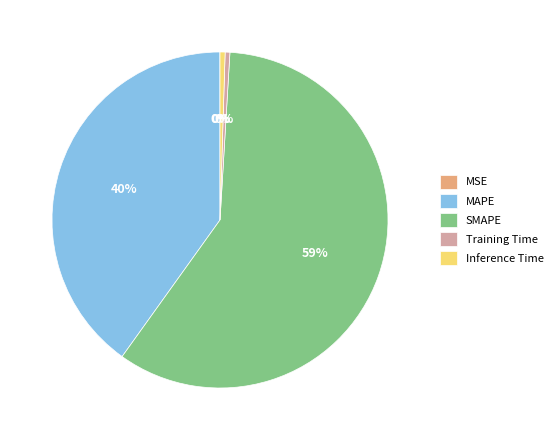

Is it true that Inference Time is 0% of the pie?

True